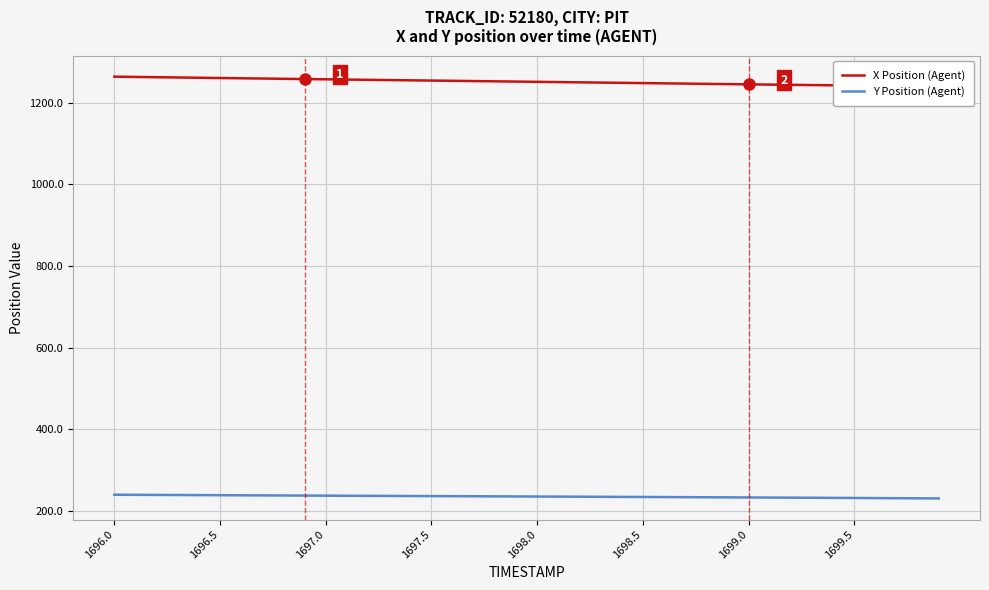

How many categories are shown in the chart?

40